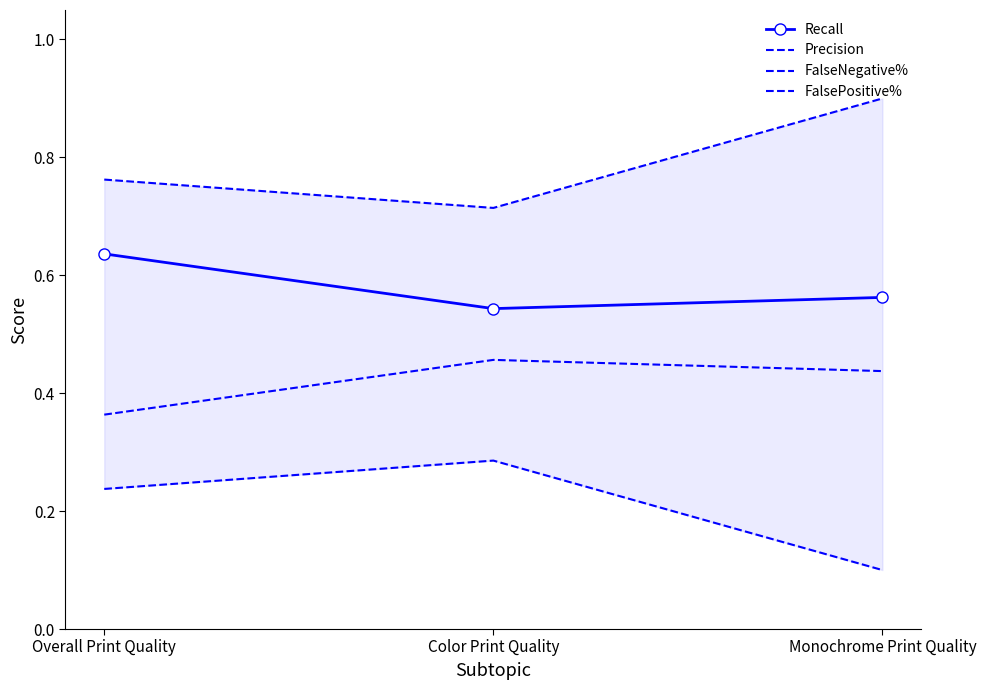

How many data points does each series have?

3